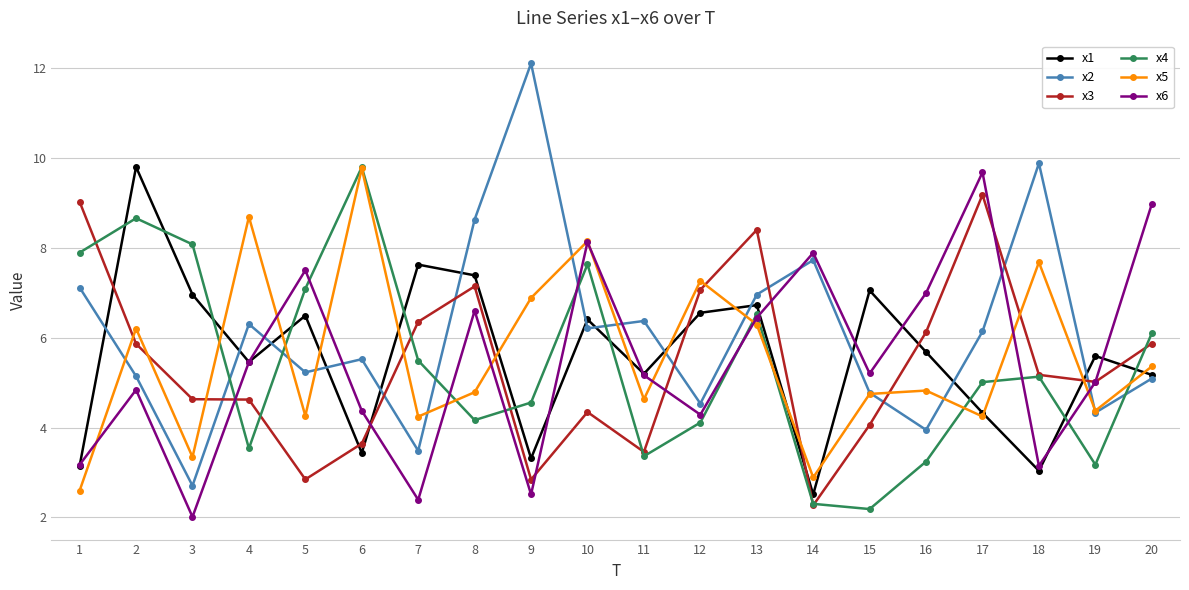

What is the total value across all series at 7?

29.6